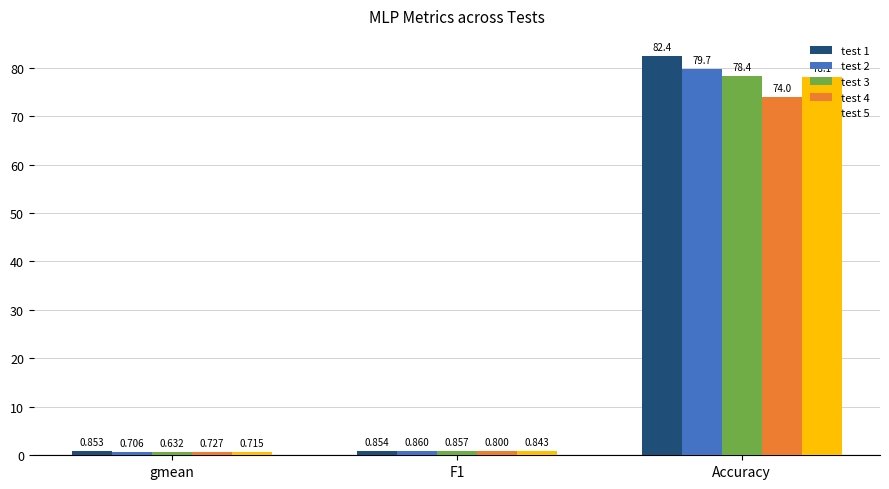

At which category is the sum across all series the highest?

Accuracy